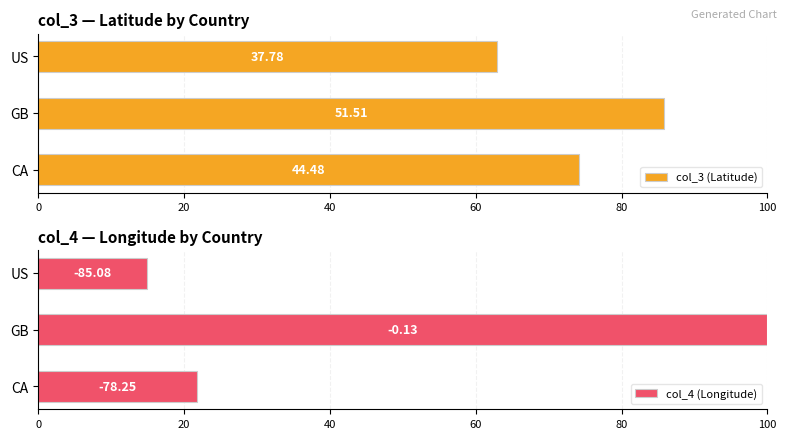

What are all the series names shown in the legend?

col_3 (Latitude), col_4 (Longitude)